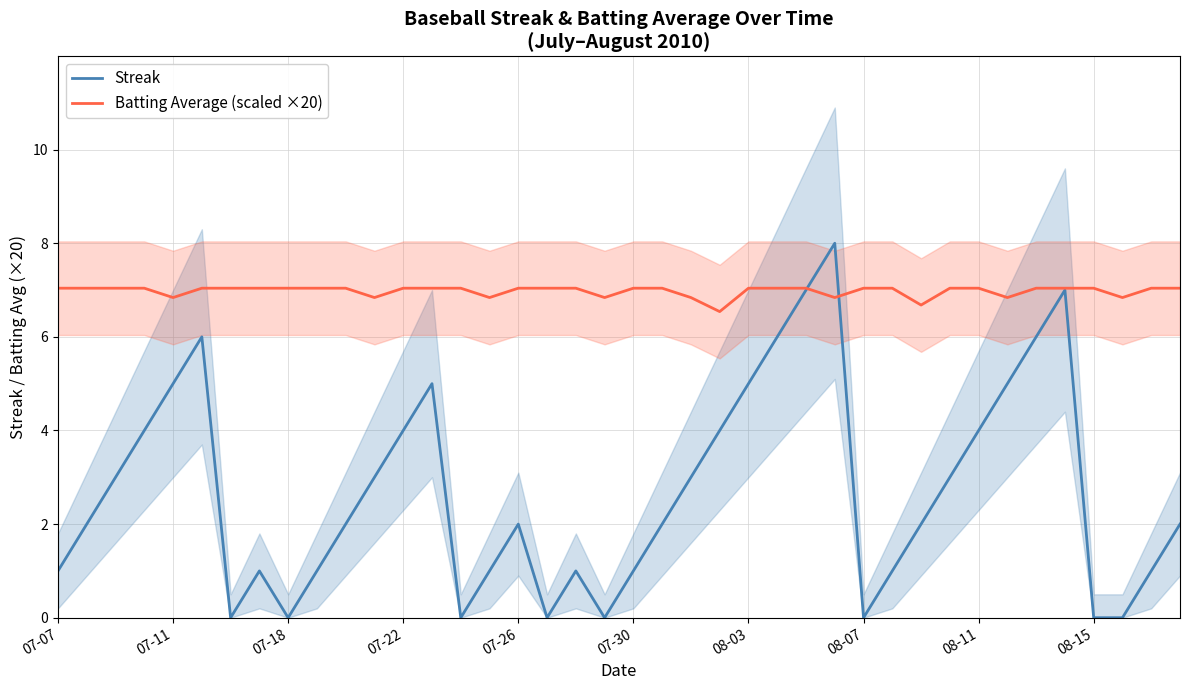

In Batting Average (scaled ×20), how many points are lower than both neighbors (excluding endpoints)?

9